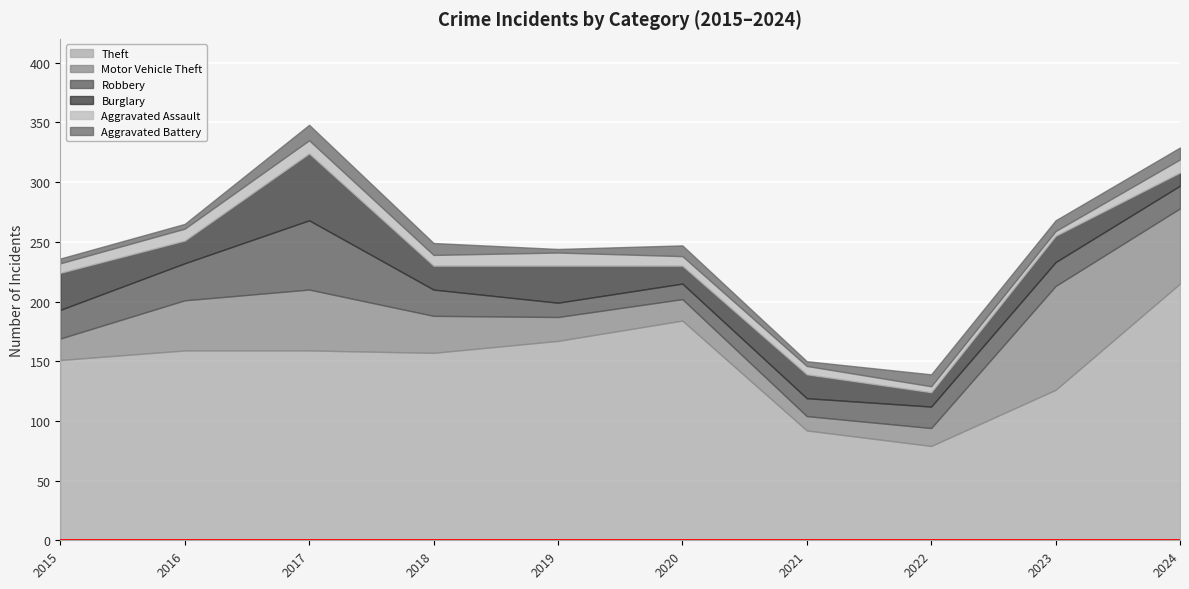

What is the sum of all Burglary values?

237